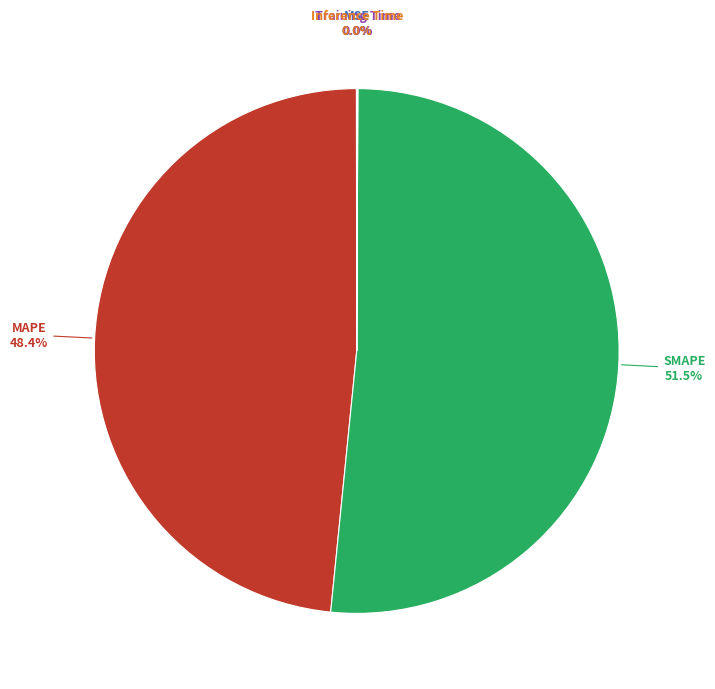

What portion of the pie excludes MAPE?

51.6%